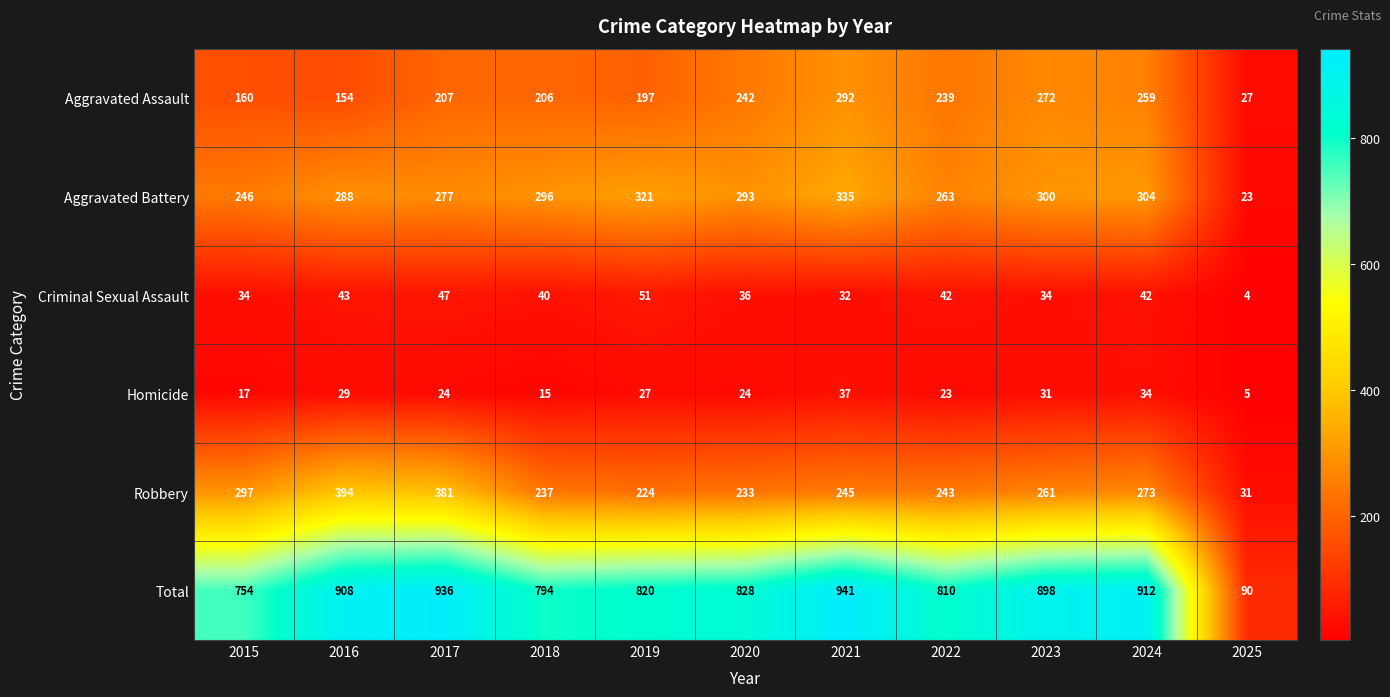

Is it true that Criminal Sexual Assault equals 13 at 2015?

False